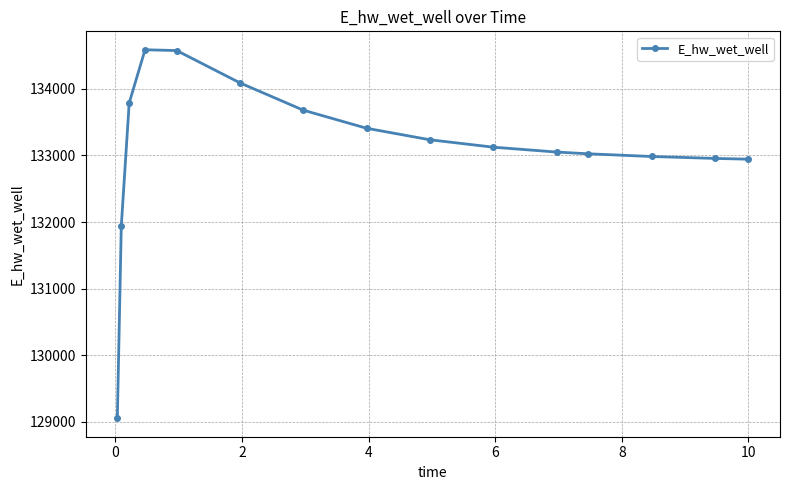

What is the average value?

133096.1